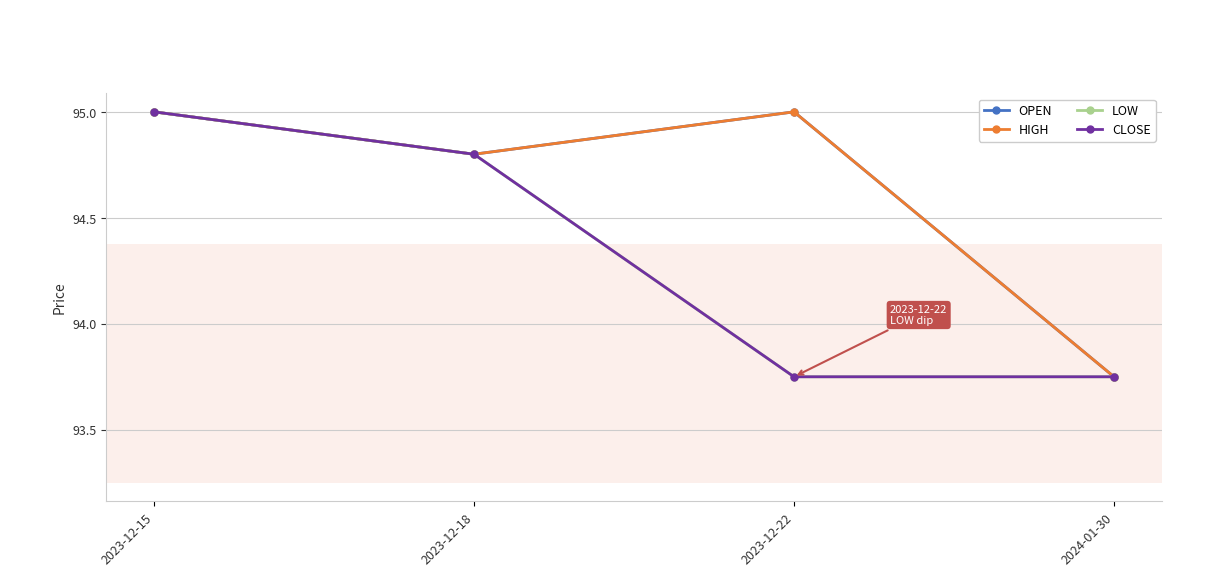

What is the minimum value shown in the chart?

93.8